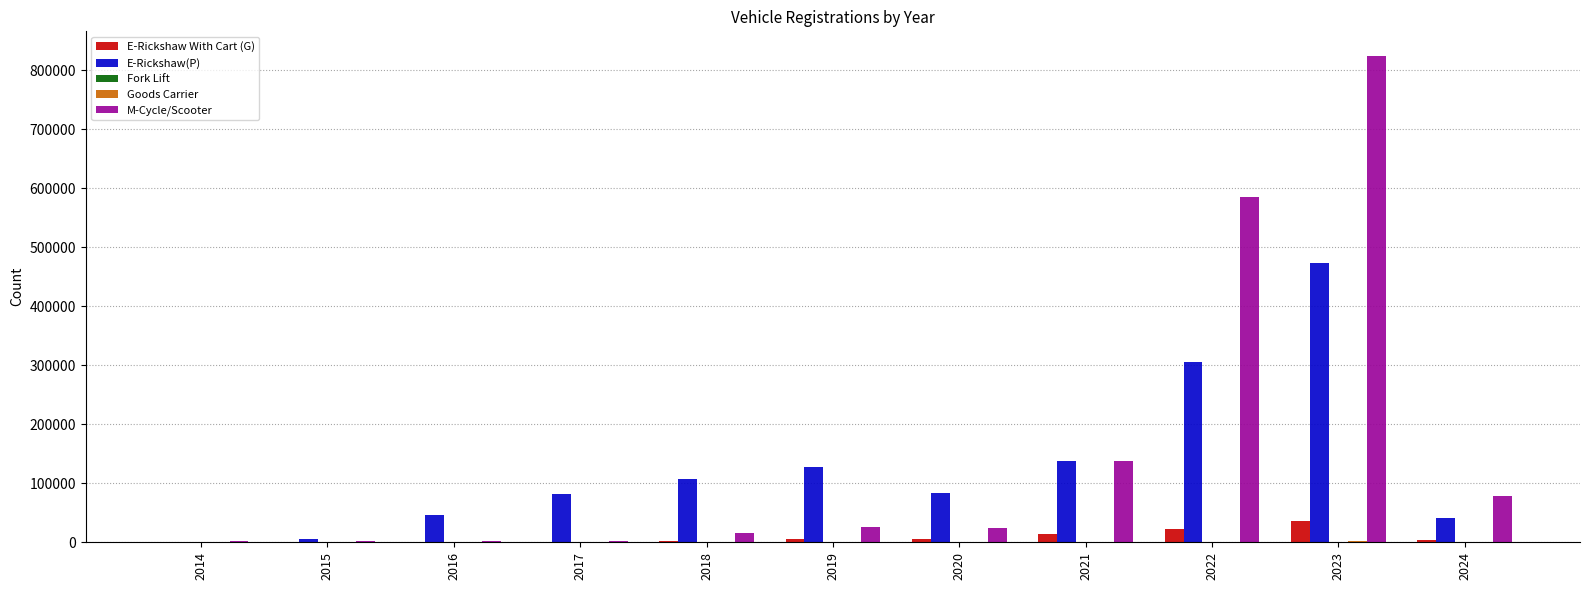

What is the sum of all E-Rickshaw(P) values?

1408127